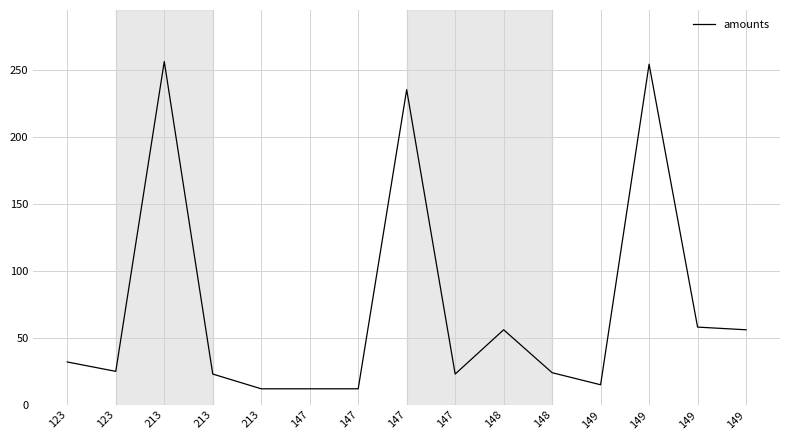

How many categories are shown in the chart?

15